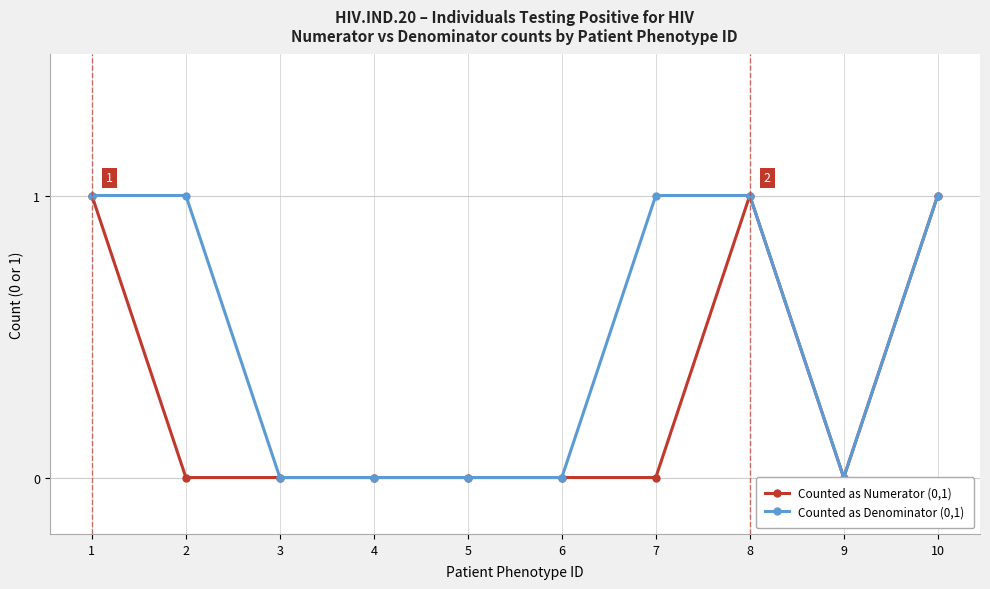

List the series in order of their peak value, lowest first.

Counted as Numerator (0,1), Counted as Denominator (0,1)